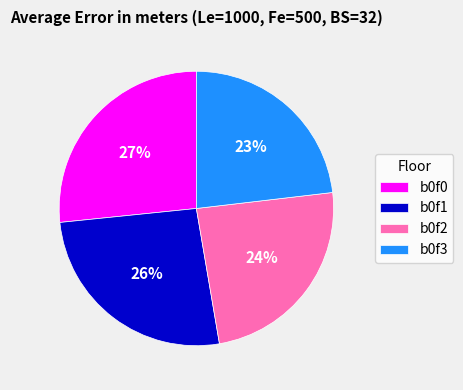

Between b0f2 and b0f0, which is larger?

b0f0